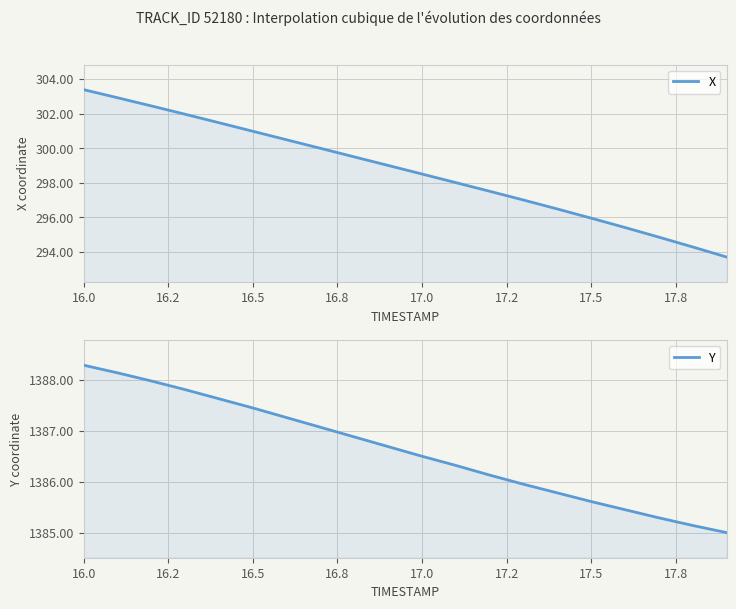

What are all the series names shown in the legend?

X, Y